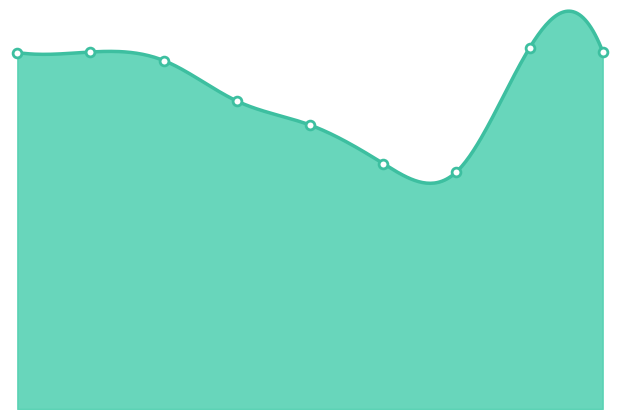

What is the change in value from 1 to 6?

-240